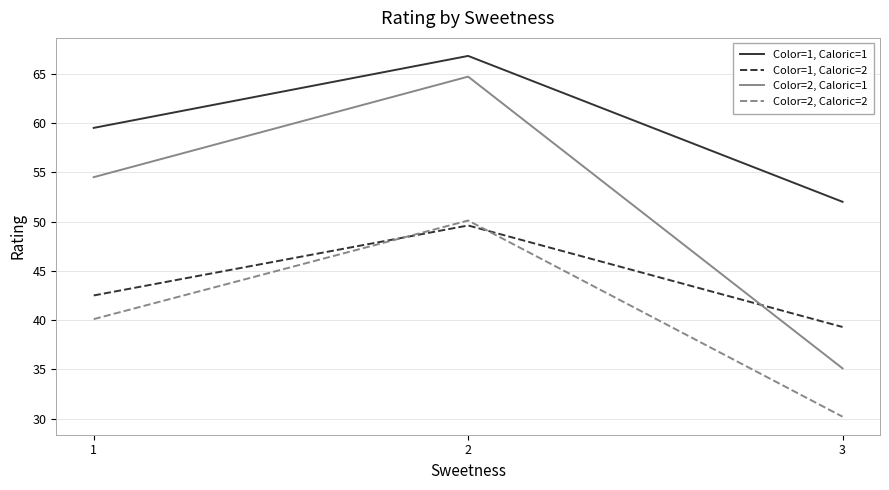

What is the difference between the Color=1, Caloric=2 values at 1 and 3?

3.2